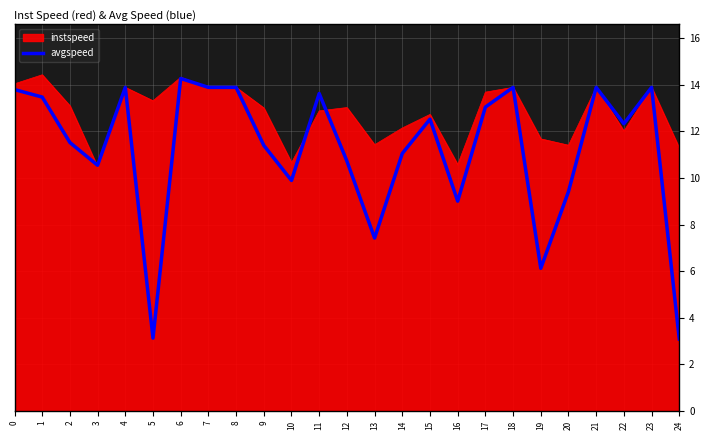

List the series in order of their overall mean, highest first.

instspeed, avgspeed